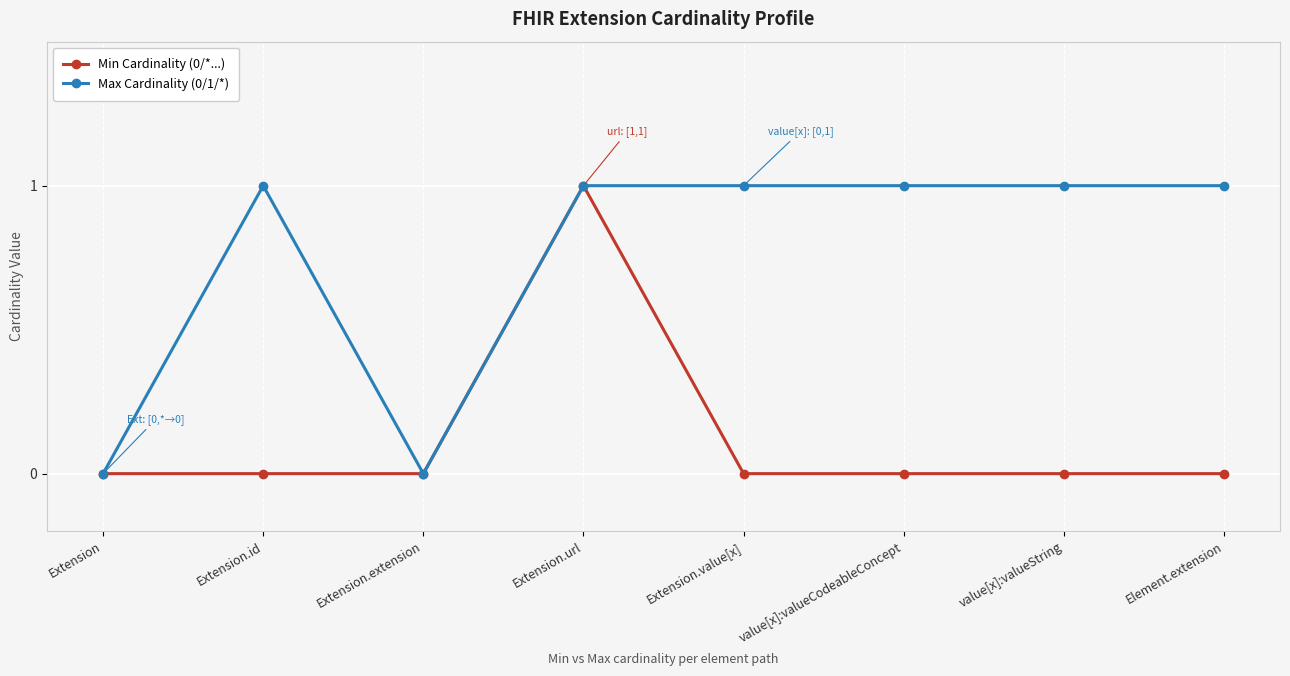

At which category is the sum across all series the highest?

Extension.url